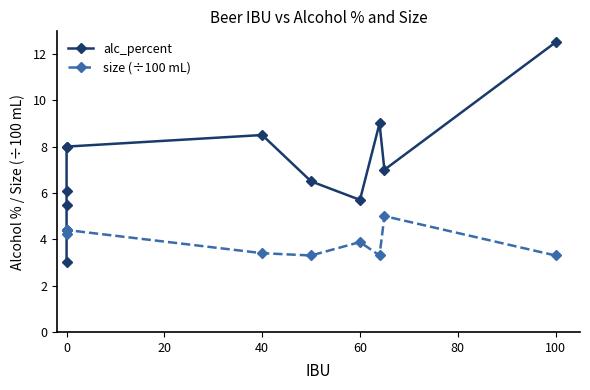

What is the difference between the maximum and minimum values in the size (÷100 mL) series?

1.7